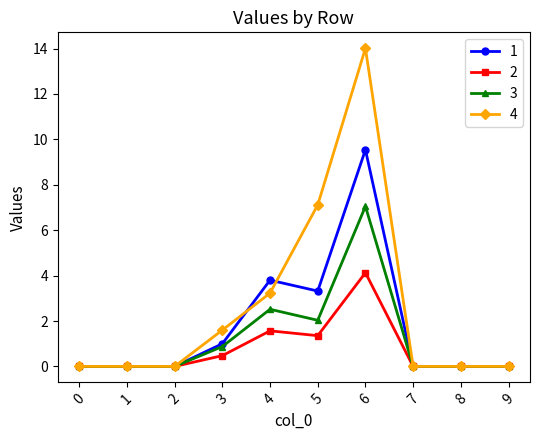

Which series has the largest total across all categories?

4